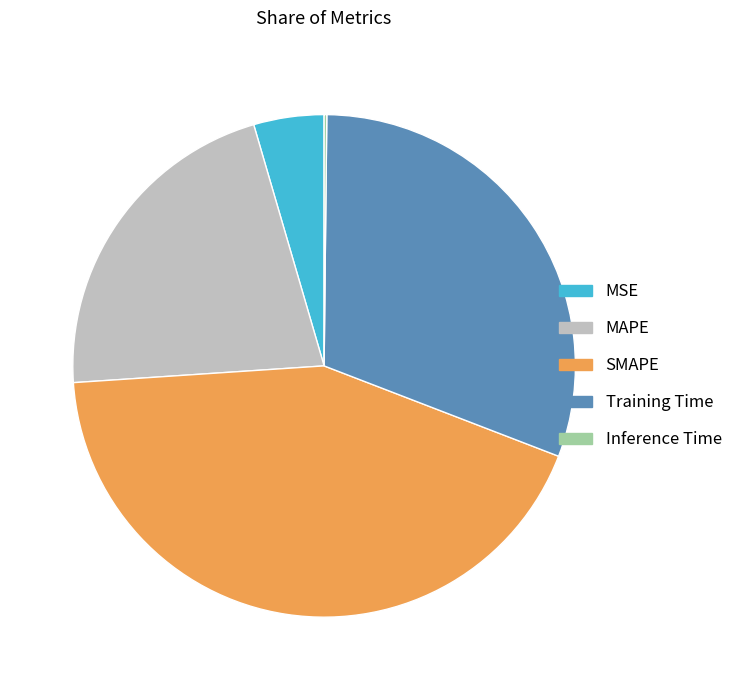

Do MSE and SMAPE together represent more than half of the pie?

No